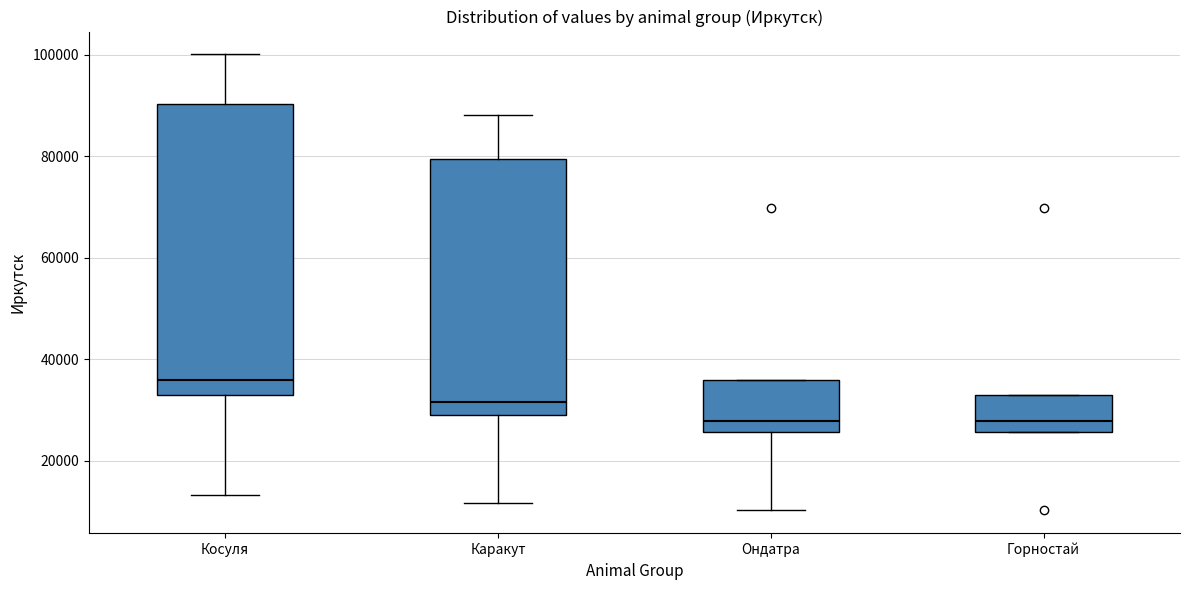

Where does the median line of the box for Ондатра sit on the y-axis? The values are not printed on the chart, so give them approximately, as read against the axis.

28000